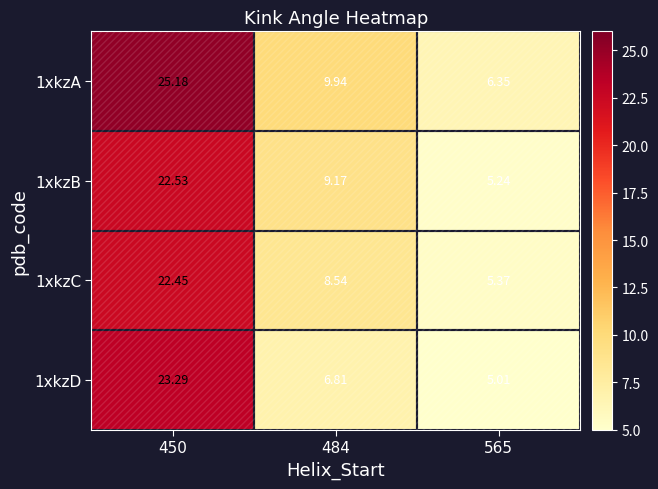

Is the value of 1xkzD at 484 greater than the value of 1xkzA at 565?

Yes